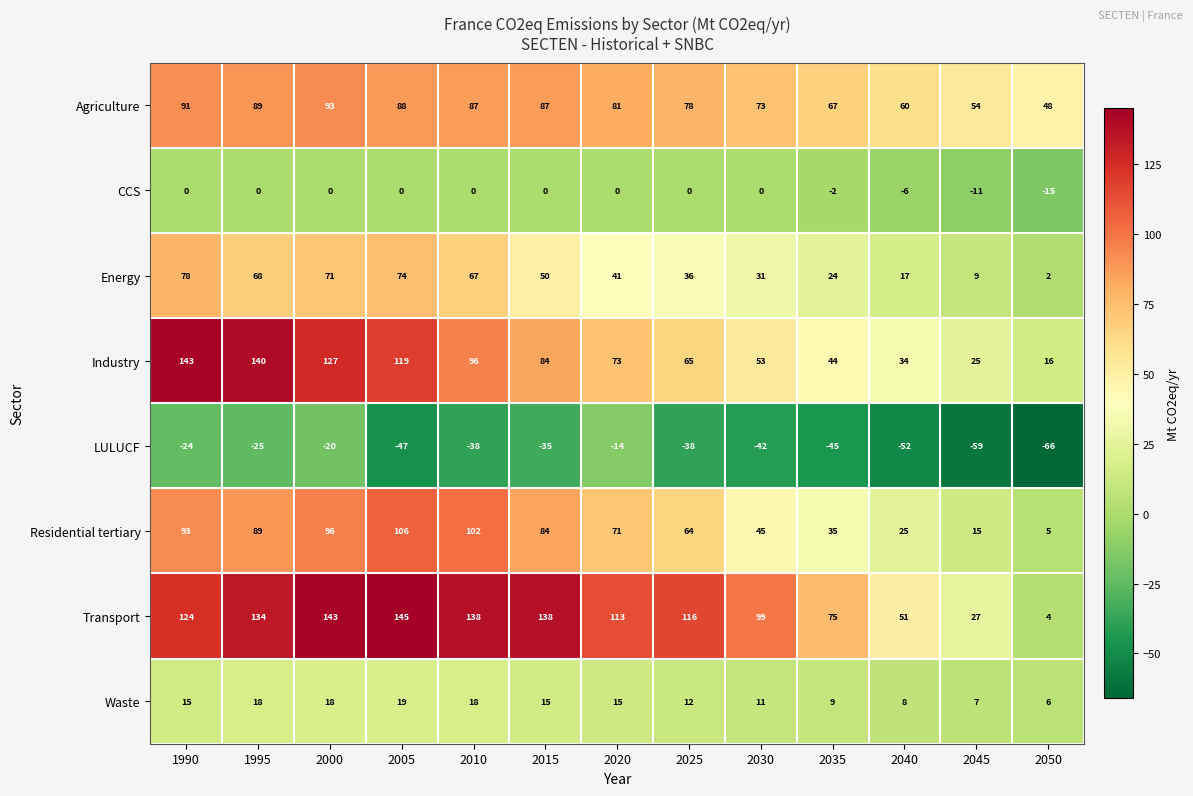

Which series has the largest range (max minus min)?

Transport